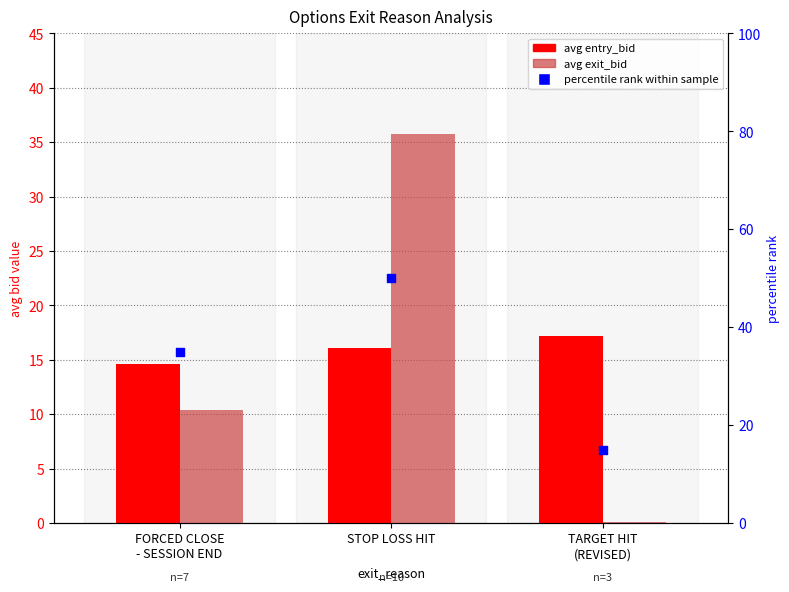

What is the total value across all series at STOP LOSS HIT?

101.9